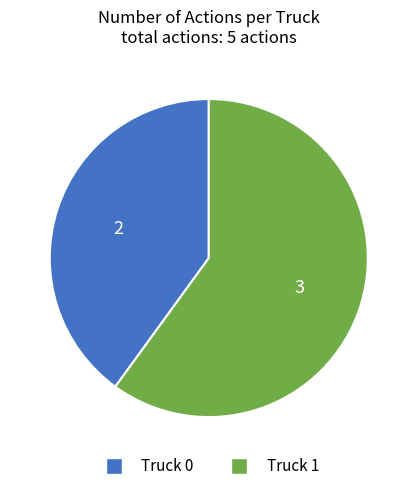

Which category has the smallest portion of the pie?

Truck 0